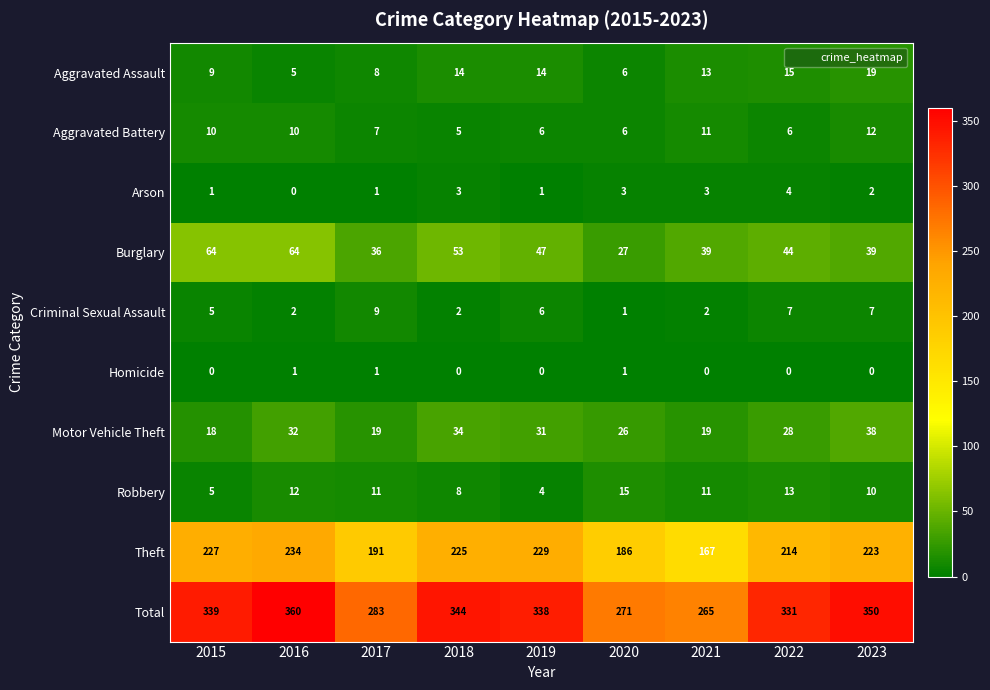

What is the difference between the Robbery values at 2021 and 2020?

4